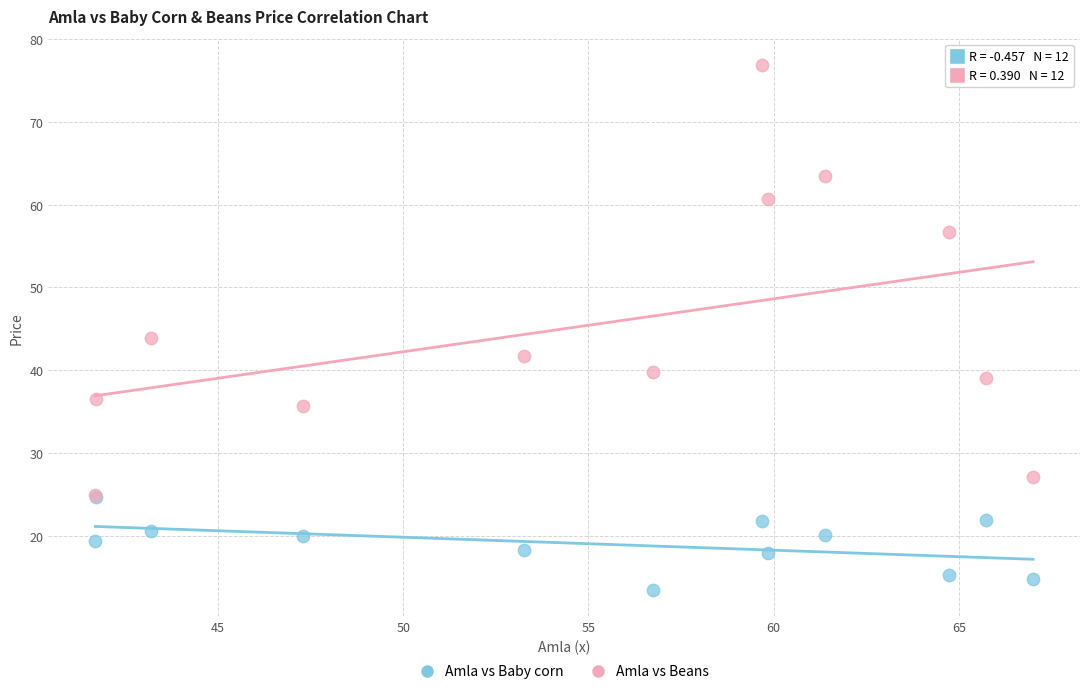

What are all the series names shown in the legend?

Amla vs Baby corn, Amla vs Beans